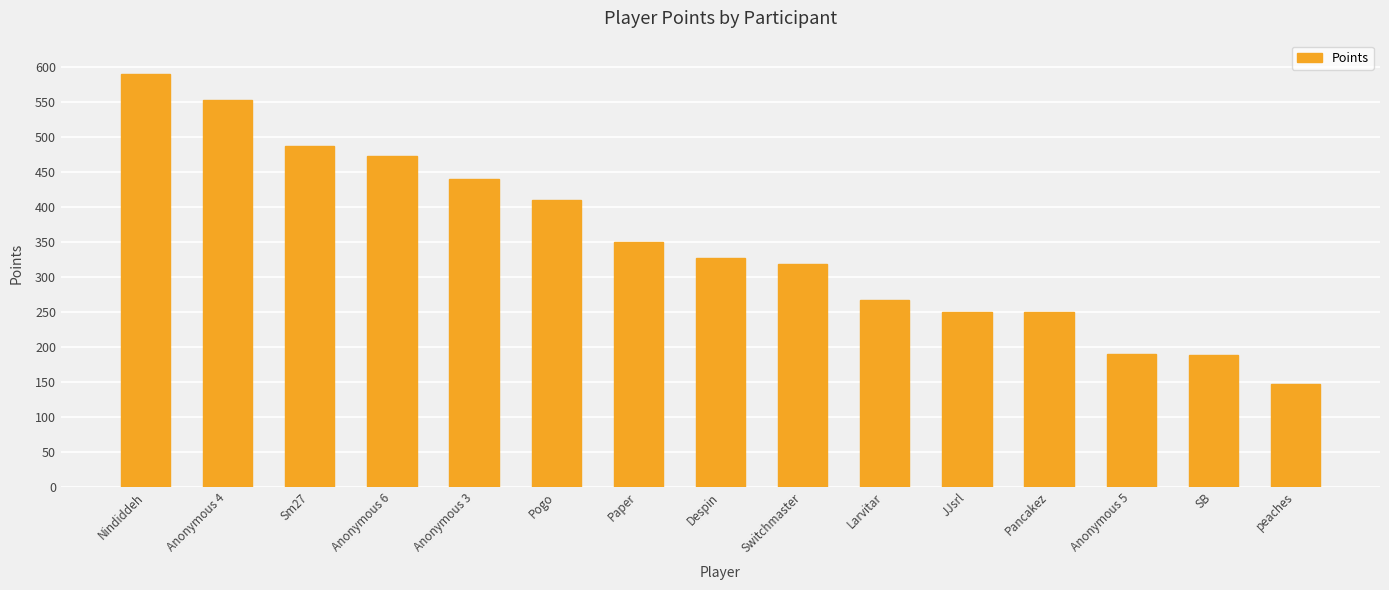

What is the label of the 2nd bar from the left?

Anonymous 4